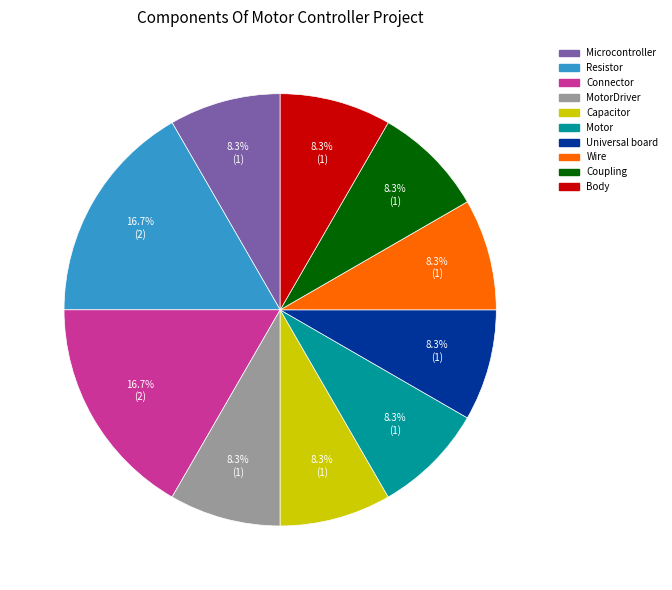

Is there any slice that represents more than half of the pie?

No